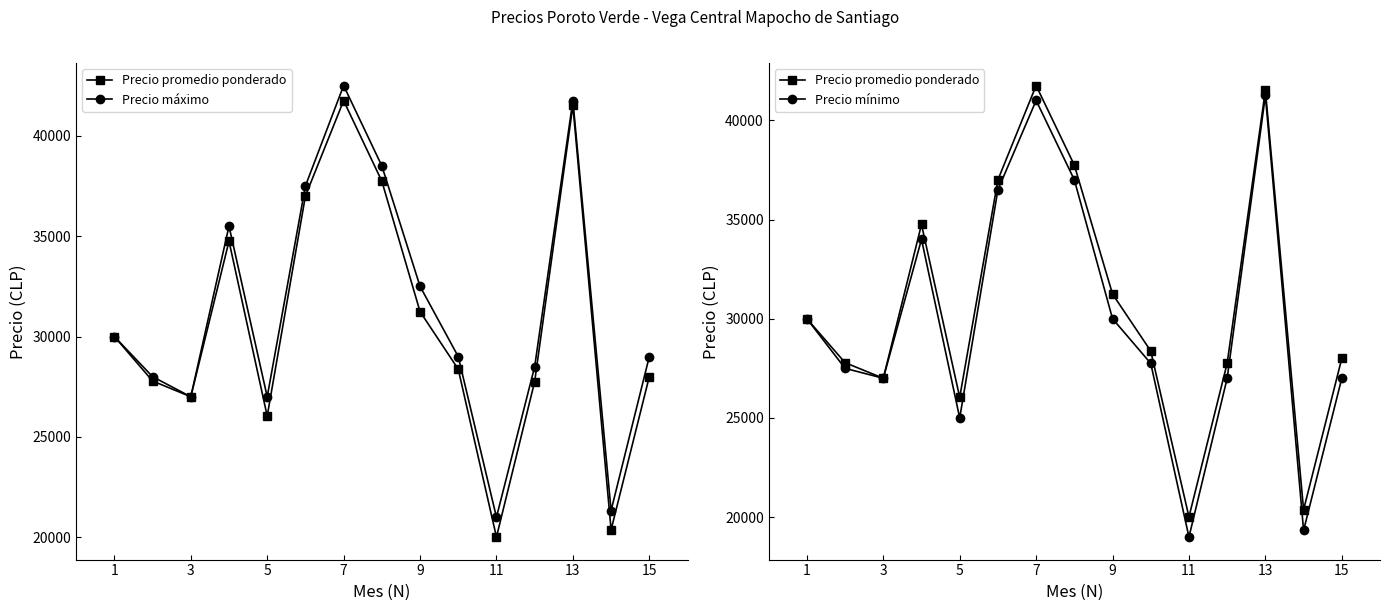

What is the value of the Precio máximo point at the 14th from the left?

42500.0